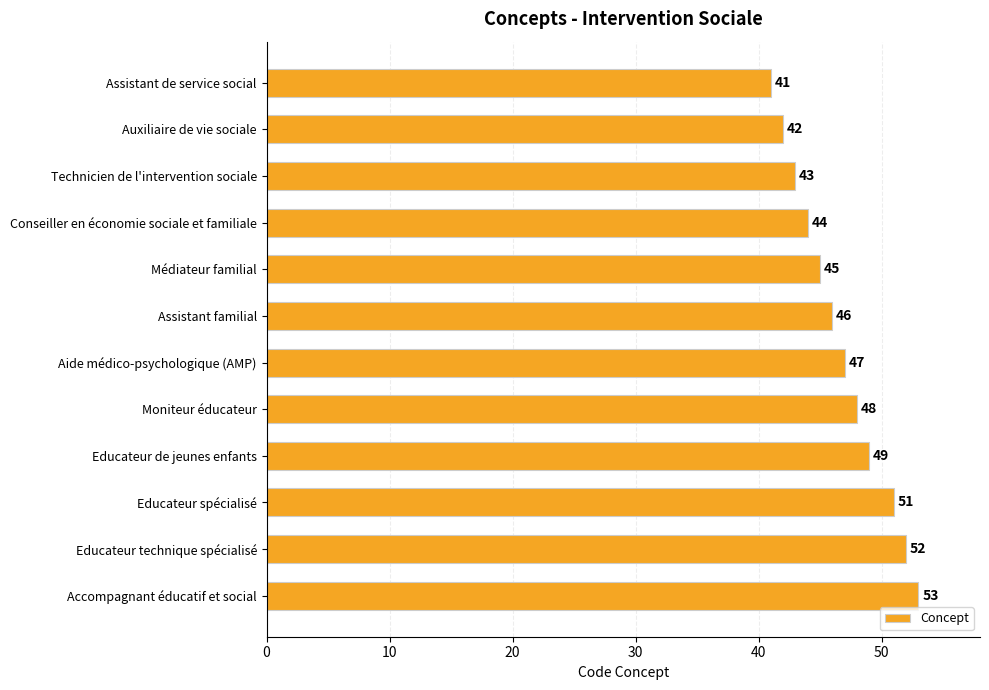

What is the difference between the values at Accompagnant éducatif et social and Médiateur familial?

8